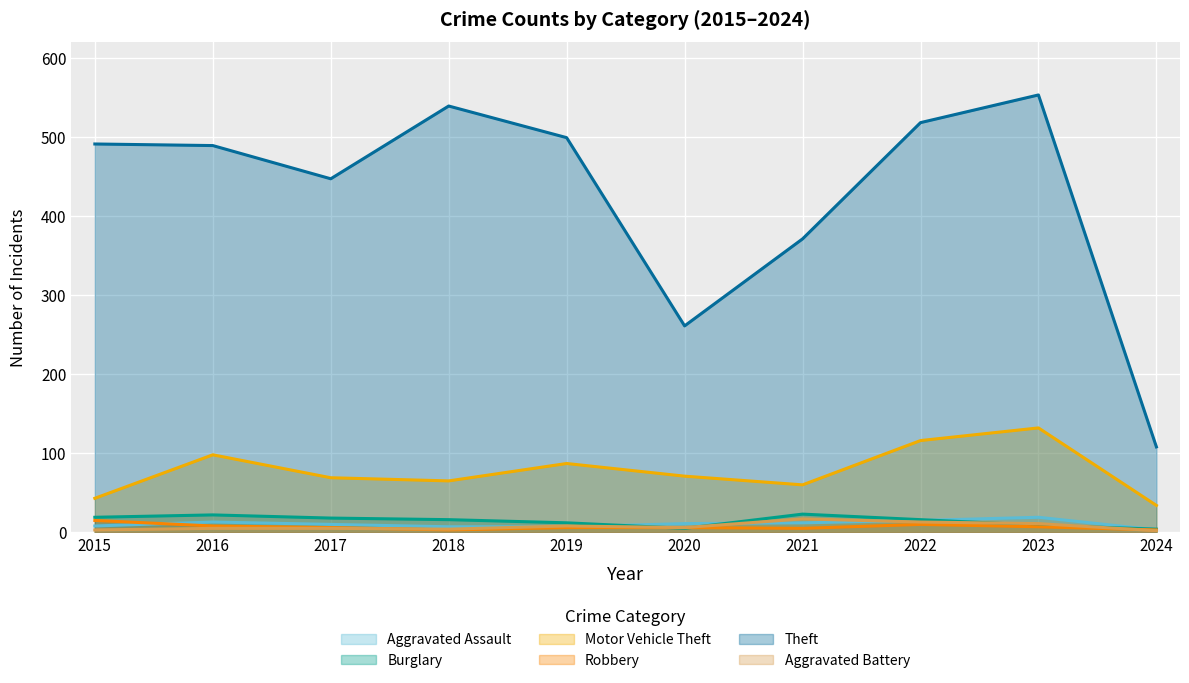

What is the sum of all Robbery values?

69